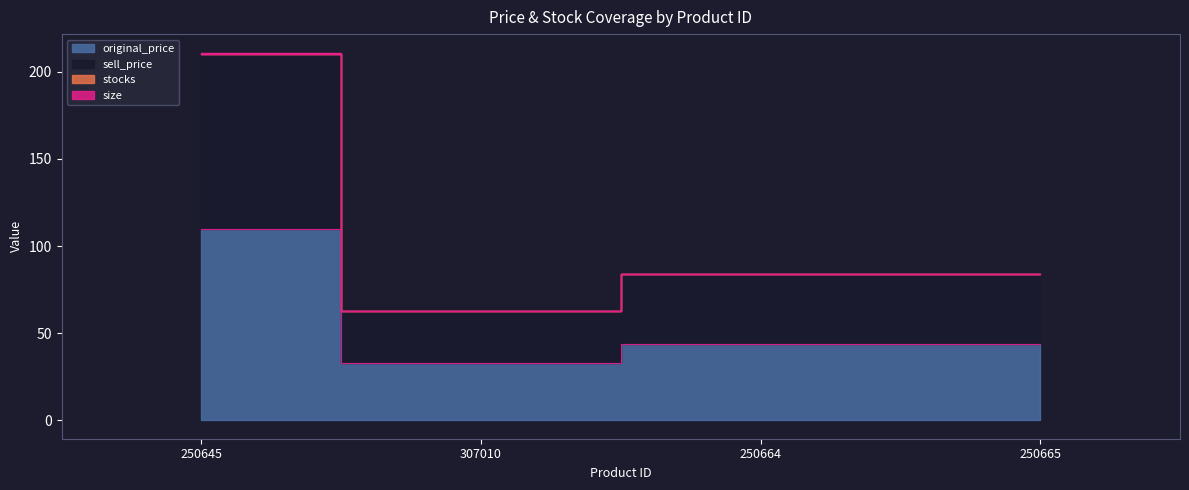

What is the value of the size point at the 2nd from the left?

63